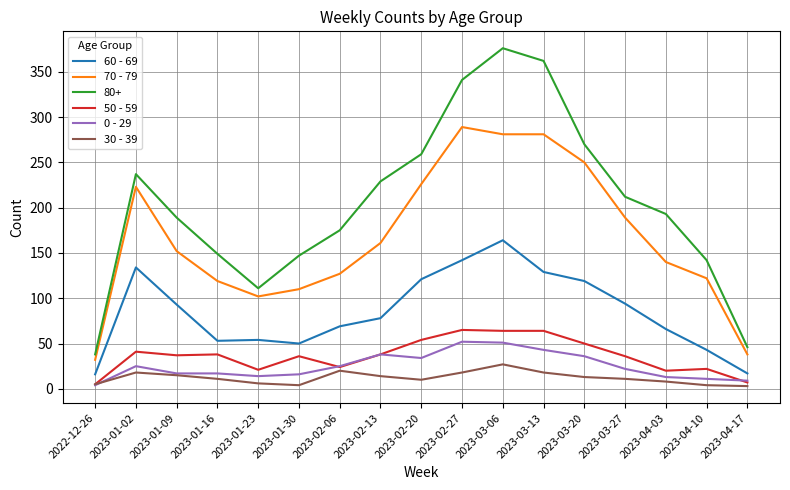

The 50 - 59 series shows 17 at 2023-01-30. True or false?

False